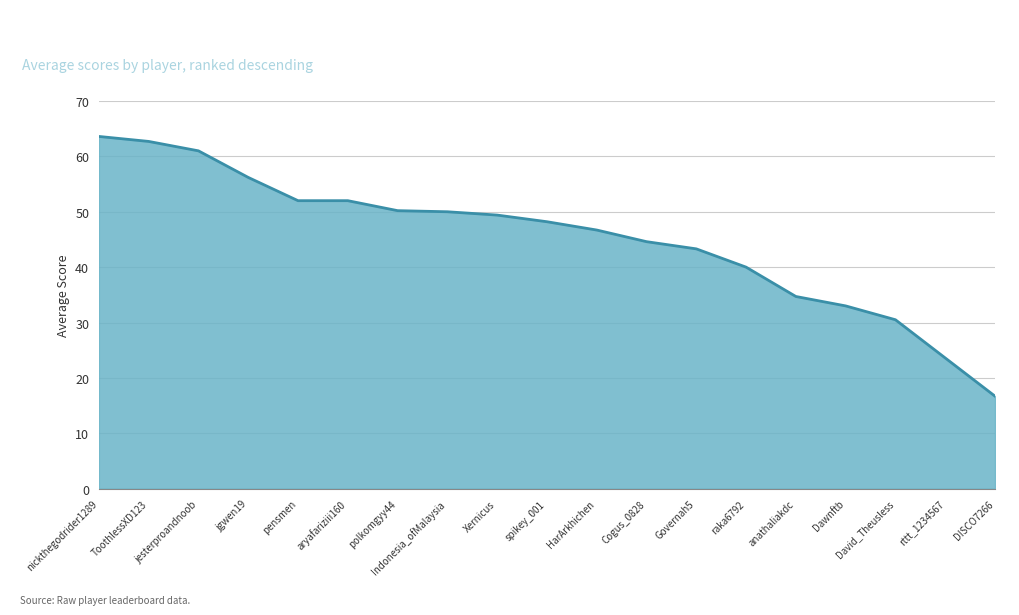

What position from the left is raka6792?

14